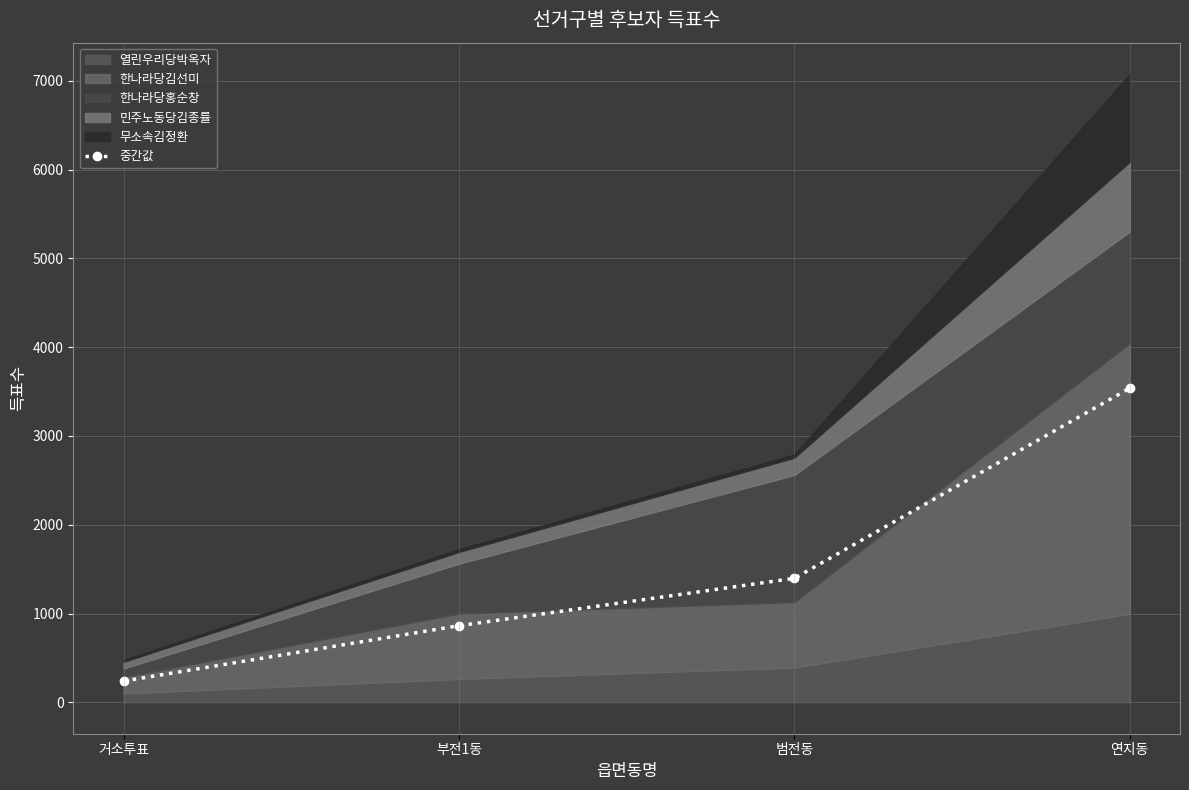

The value at 범전동 is 2511.1. True or false?

False